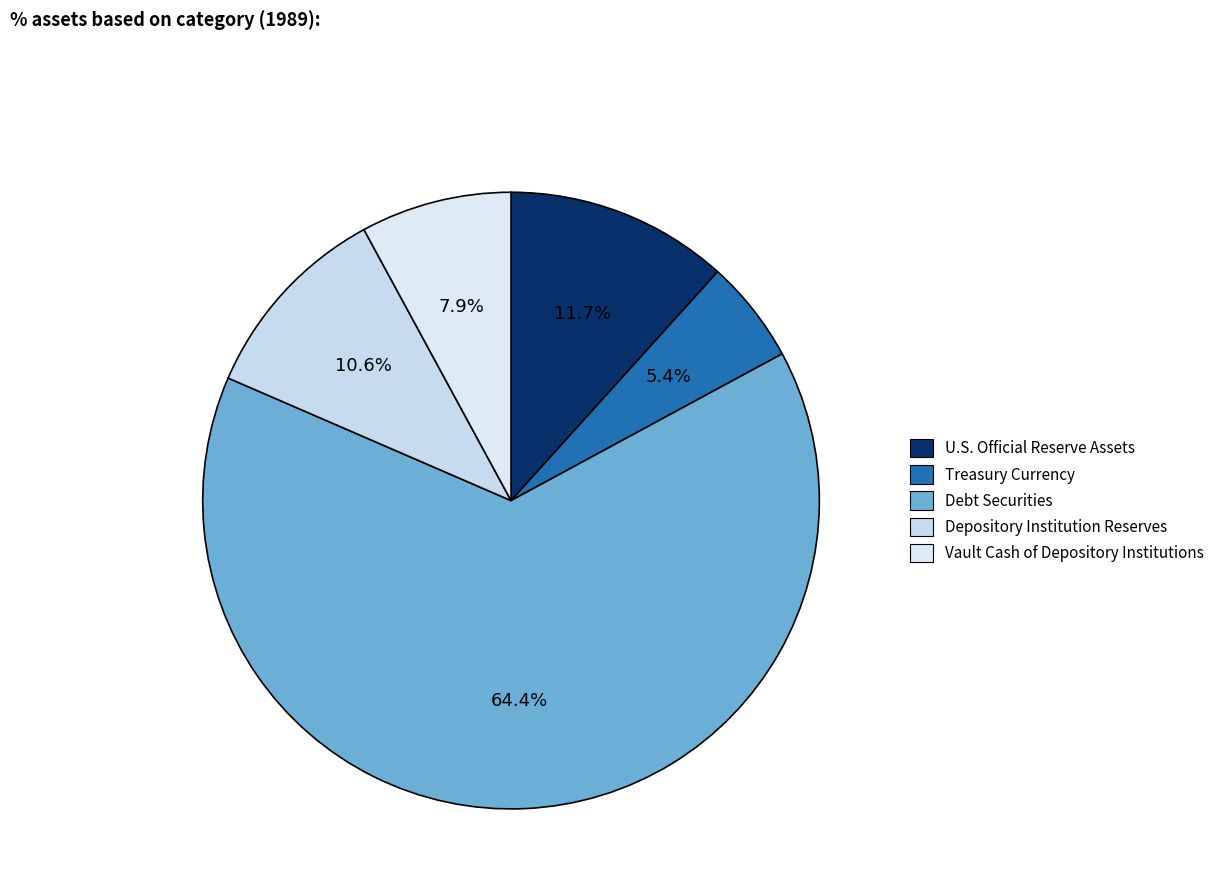

What percentage is the Depository Institution Reserves slice, to the nearest percent?

11%